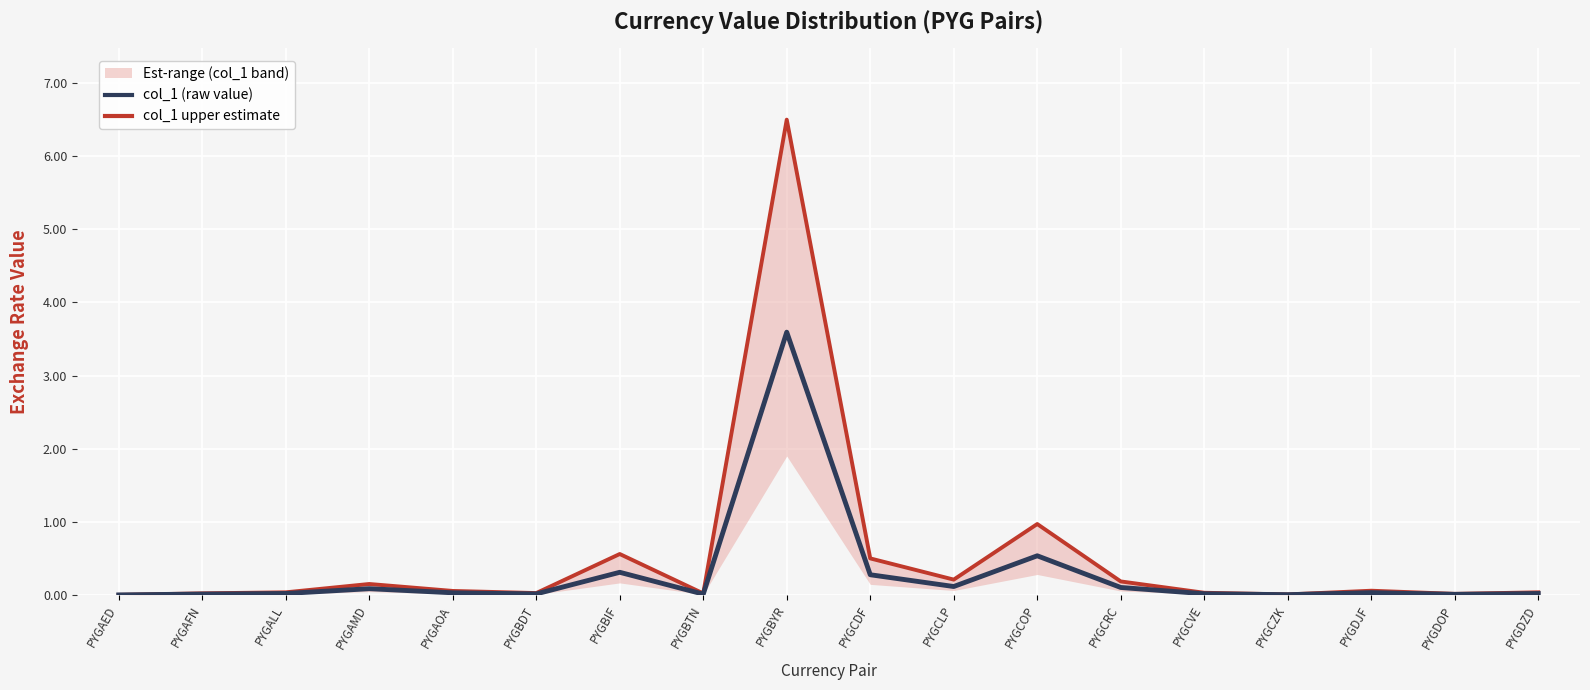

What position from the left is PYGBYR?

9